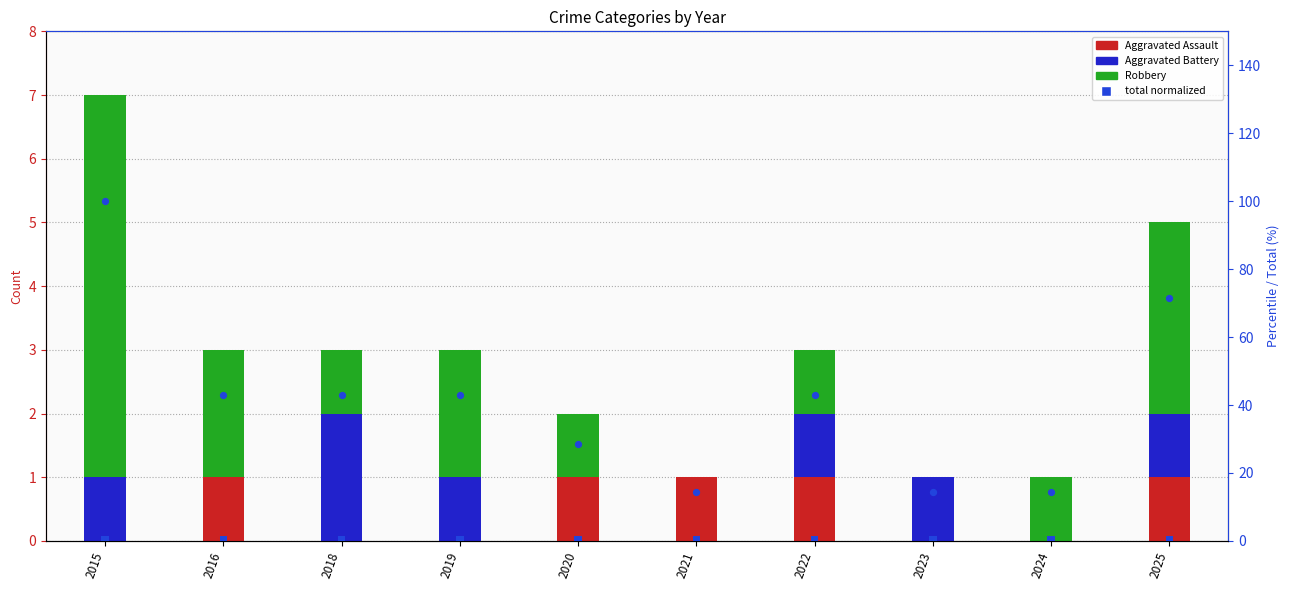

At which category is the sum across all series the highest?

2015